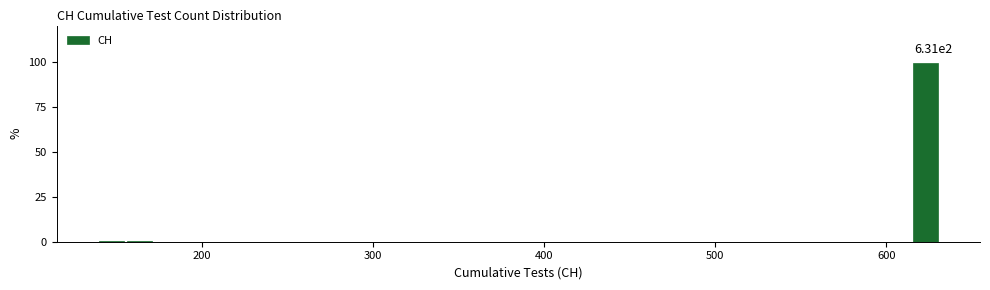

Around what value on the x-axis is the tallest bar? Give the approximate position of its centre, as read against the axis.

620